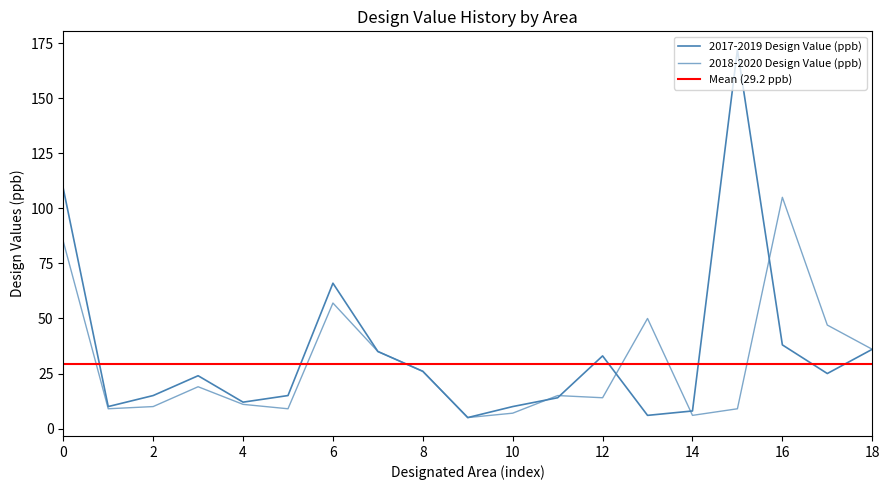

What is the value of the 2nd point from the left?

10